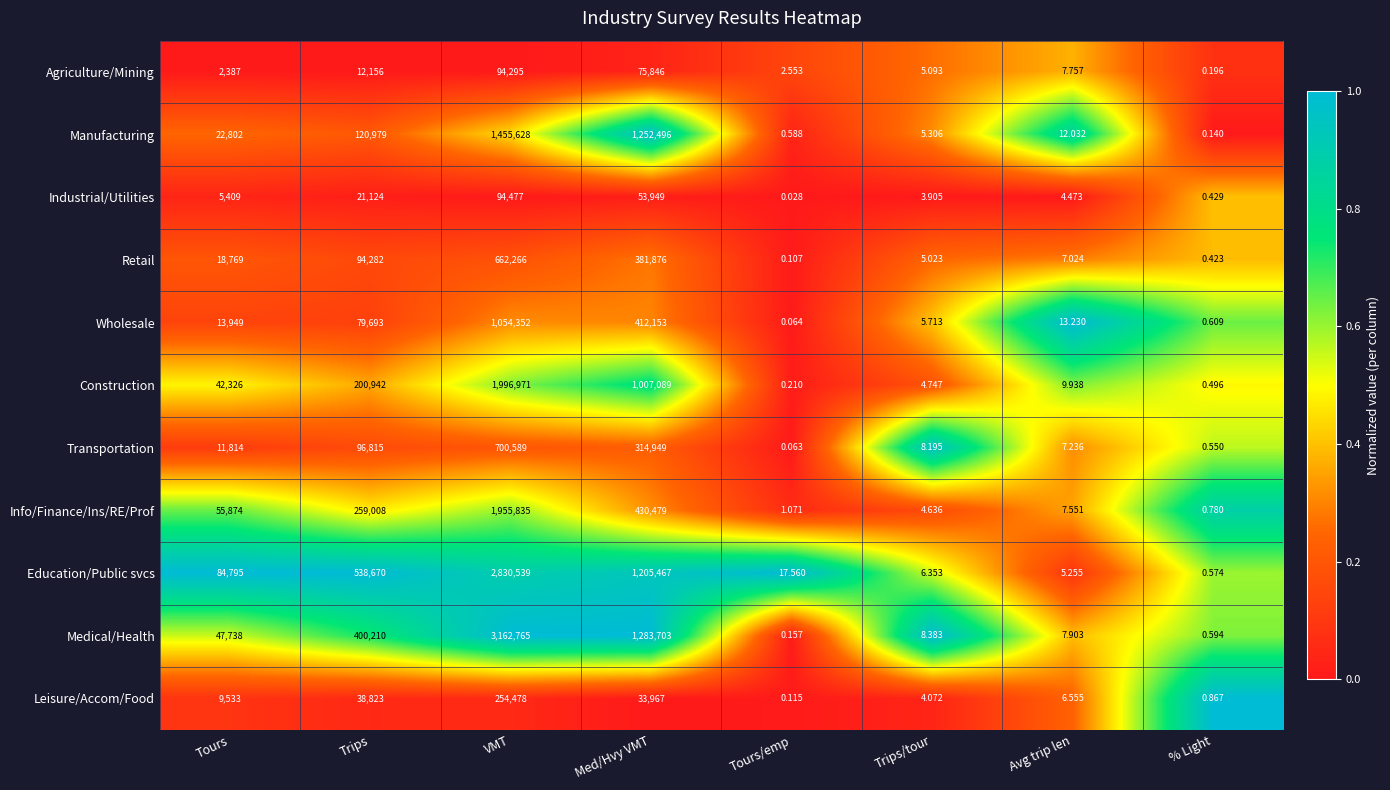

Which series has the widest spread of values?

Medical/Health